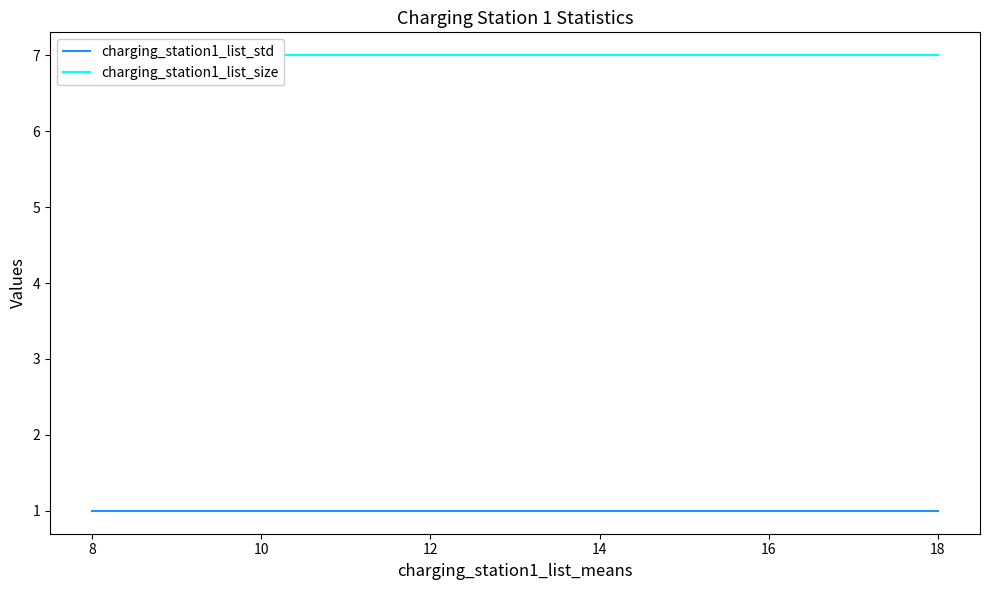

Rank the series by their average value, from highest to lowest.

charging_station1_list_size, charging_station1_list_std